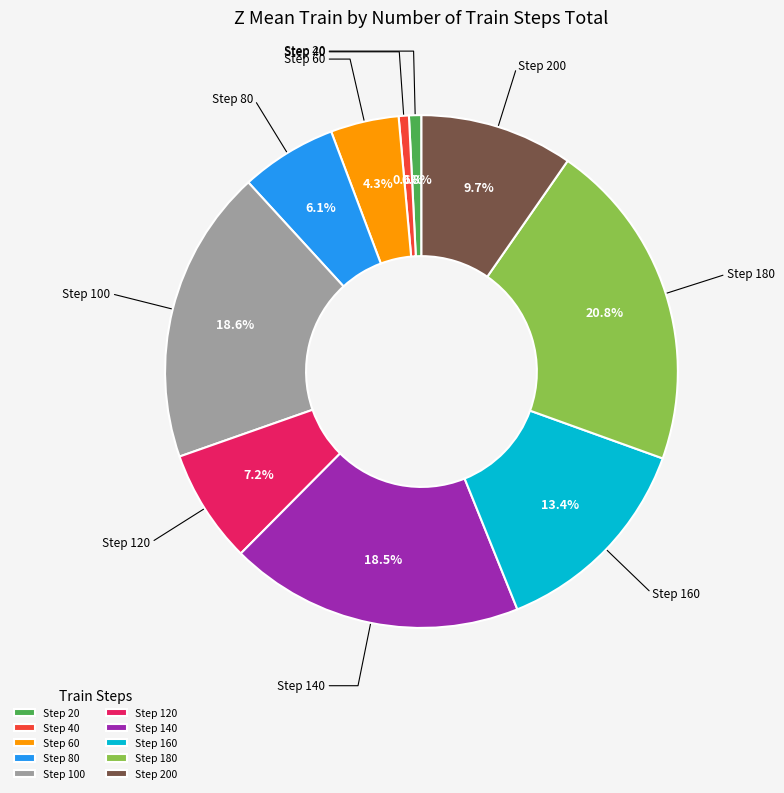

What is the smallest slice in the pie chart?

40